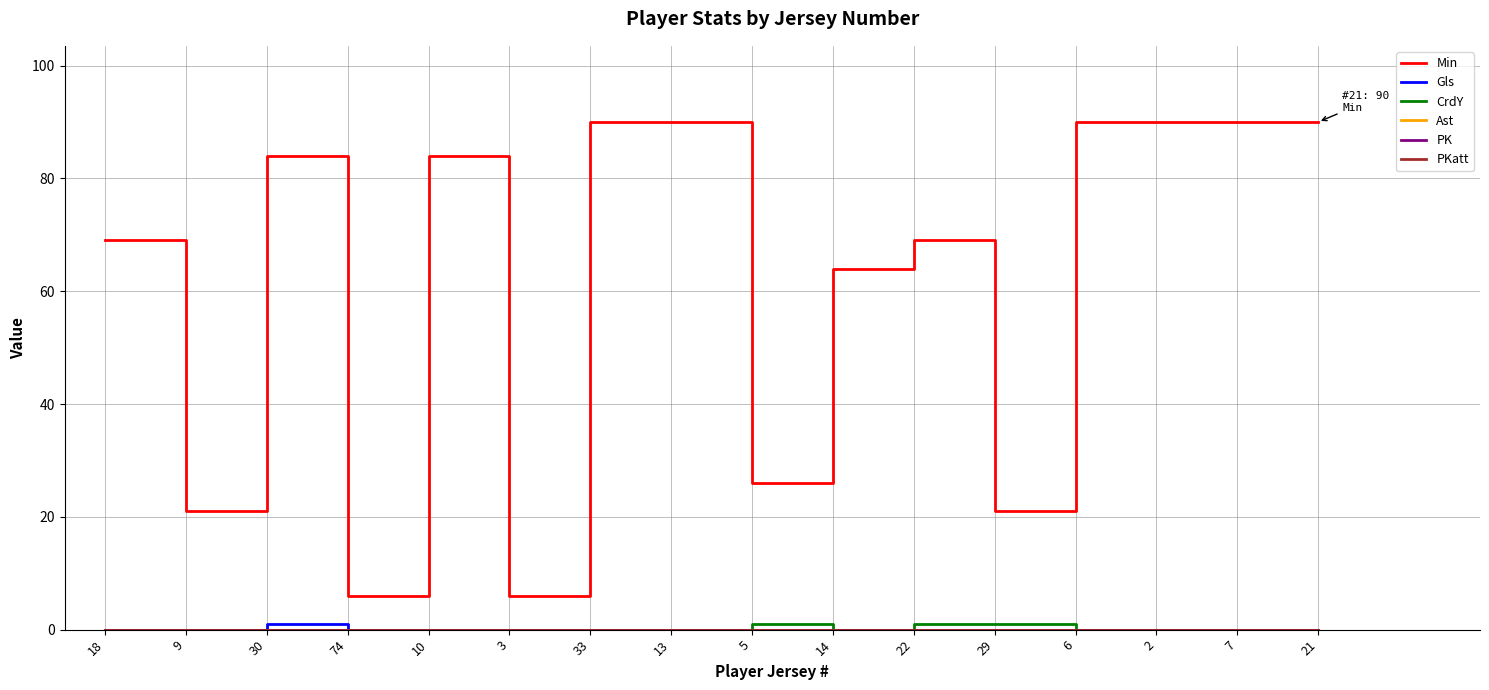

True or false: Gls and Ast intersect in this chart.

False